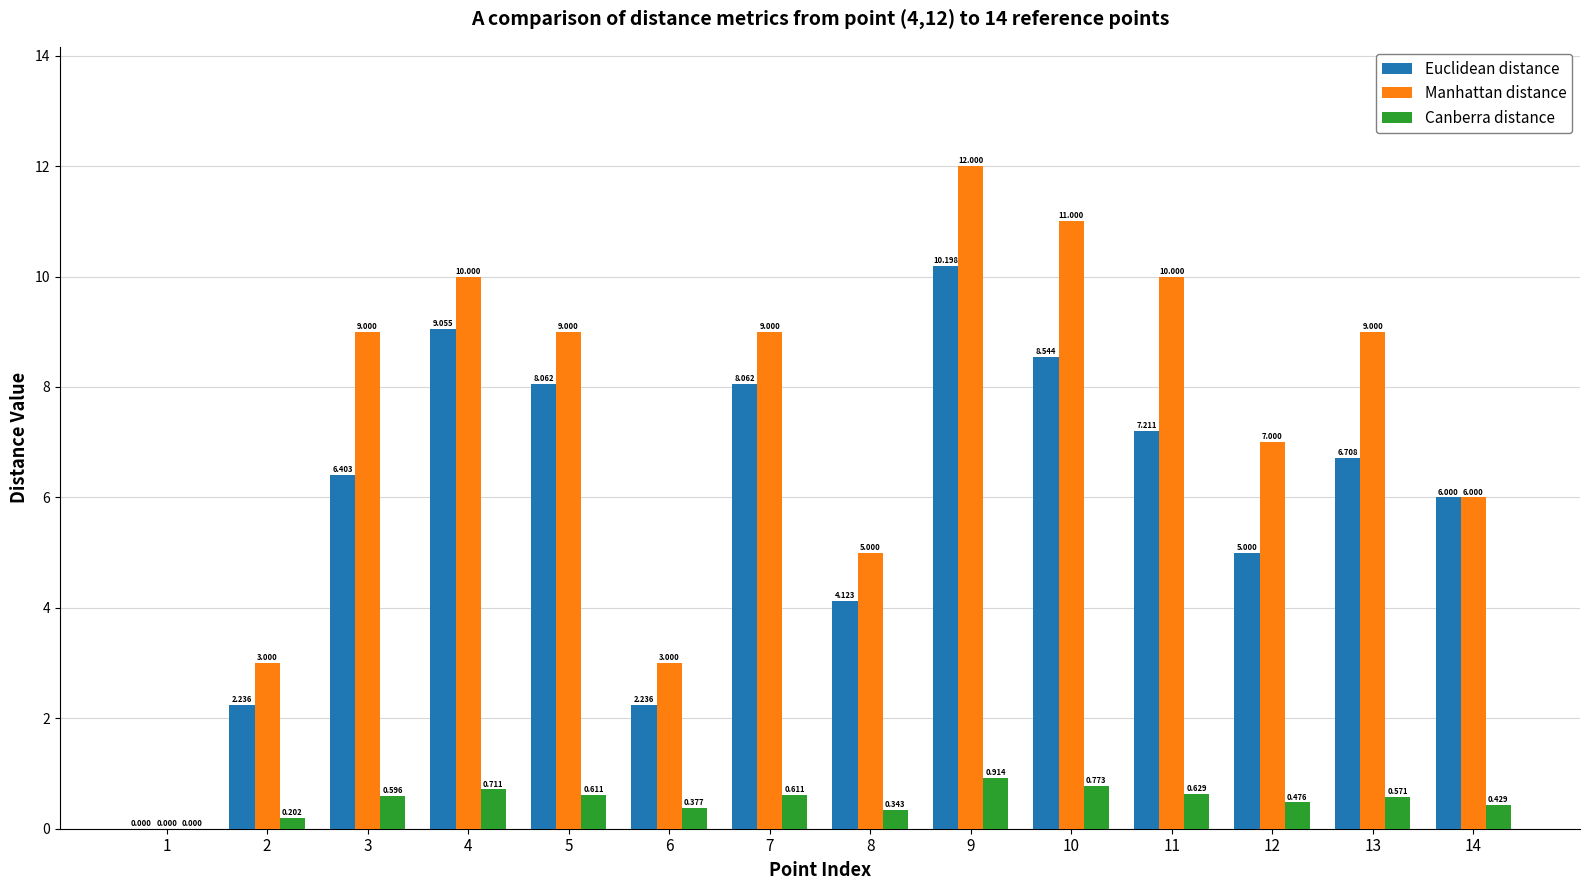

Between 4 and 5, which series saw the biggest shift?

Manhattan distance